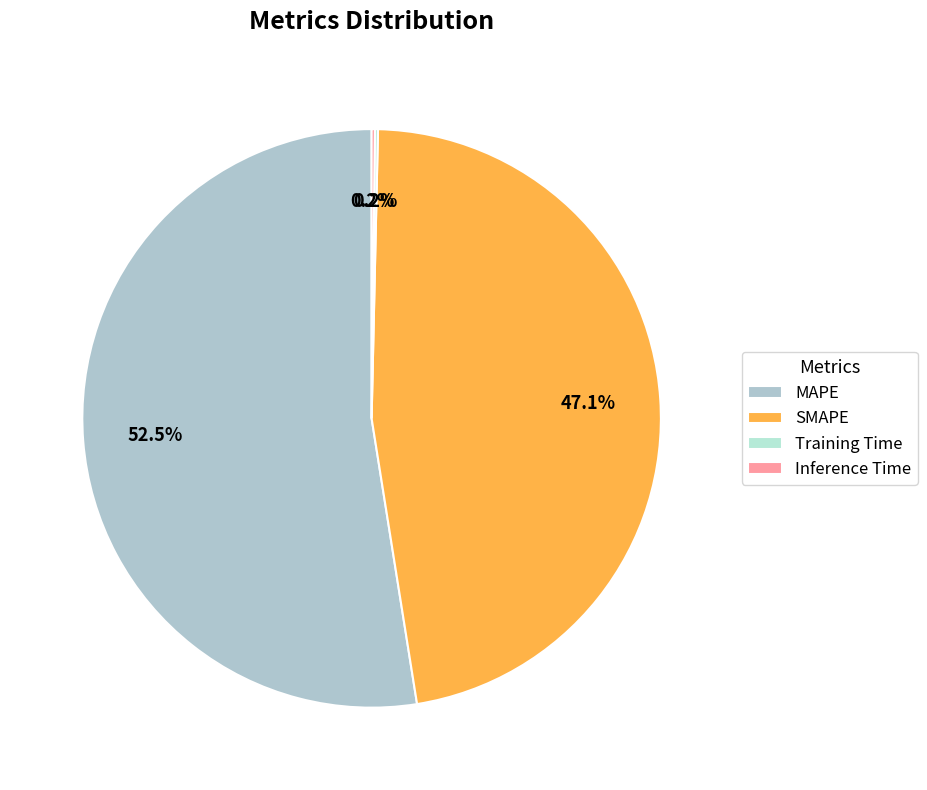

To the nearest percent, what percentage of the pie is MAPE?

53%